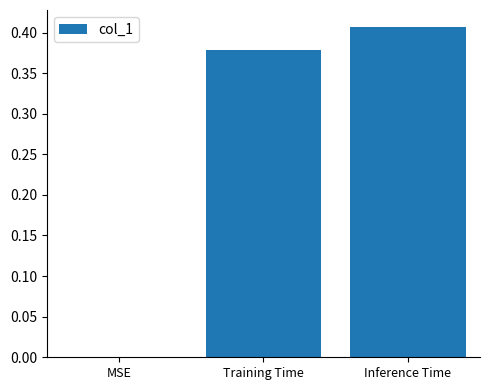

At which category does the chart reach its peak across all series?

Inference Time